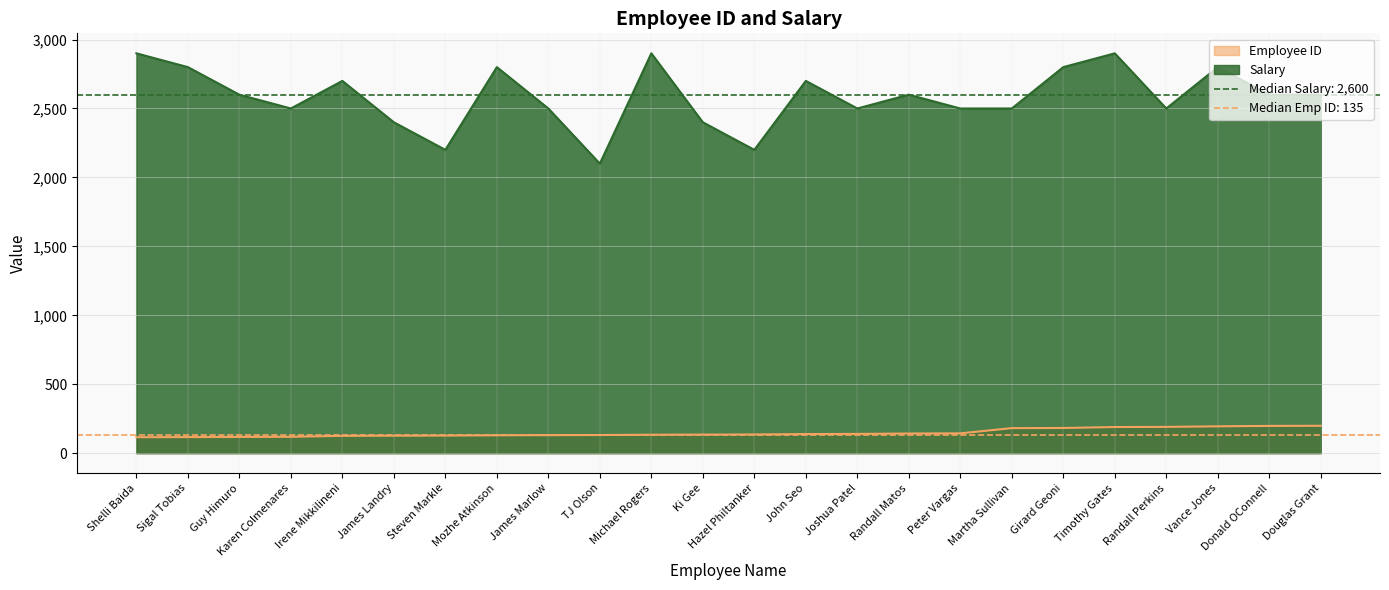

True or false: Employee ID and Salary cross at least once.

False